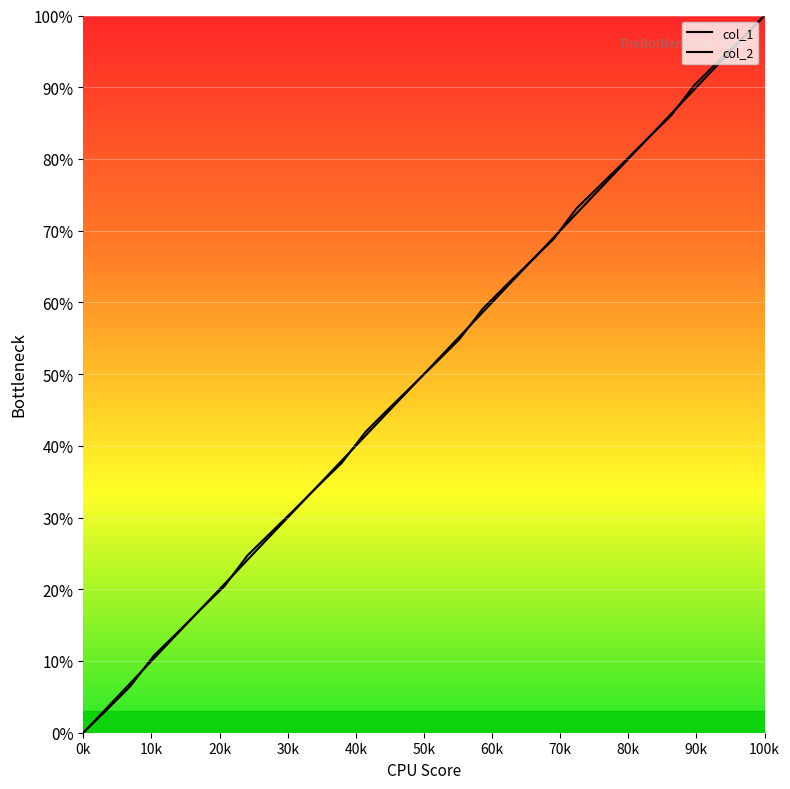

What position from the left is 40k?

5